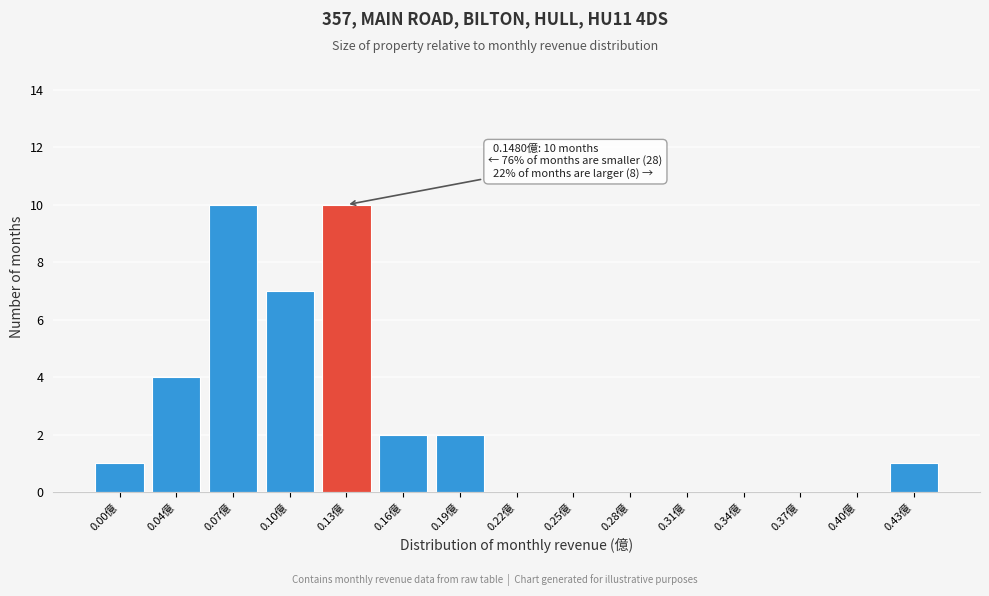

Reading right to left, what are all the values shown in this chart?

0.43億=1	0.40億=0	0.37億=0	0.34億=0	0.31億=0	0.28億=0	0.25億=0	0.22億=0	0.19億=2	0.16億=2	0.13億=10	0.10億=7	0.07億=10	0.04億=4	0.00億=1